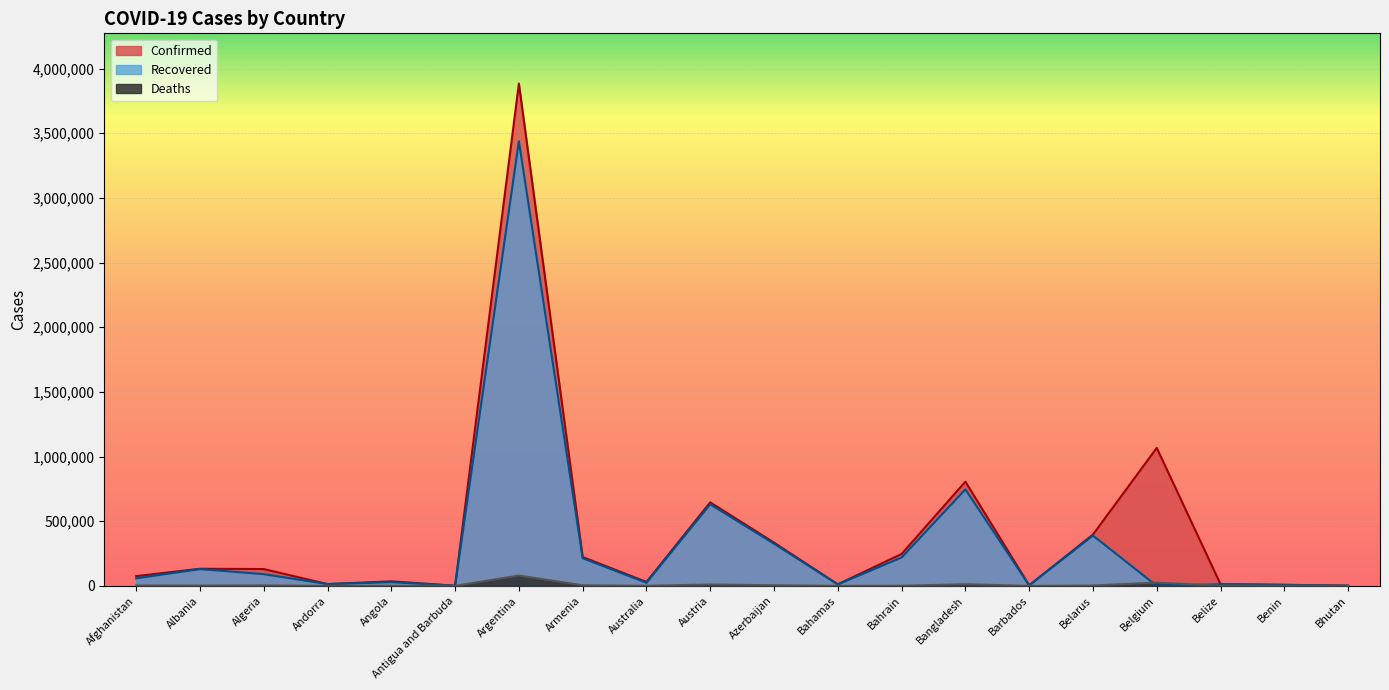

What are all the series names shown in the legend?

Confirmed, Recovered, Deaths